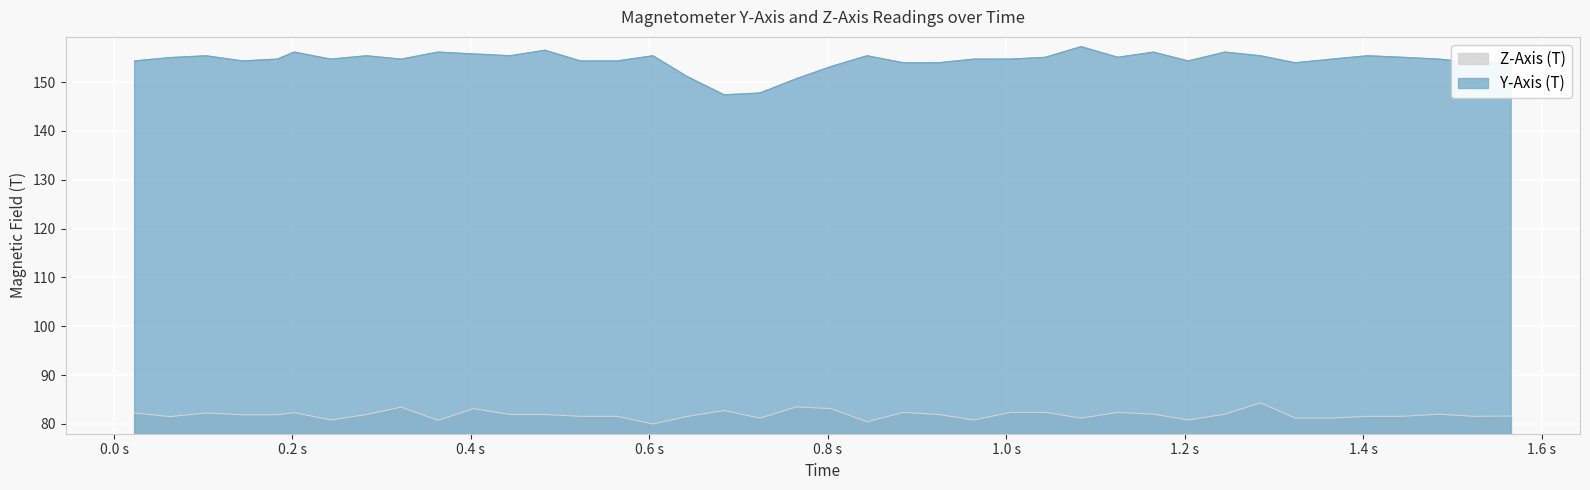

What is the difference between the maximum and minimum values in the Z-Axis (T) series?

4.3